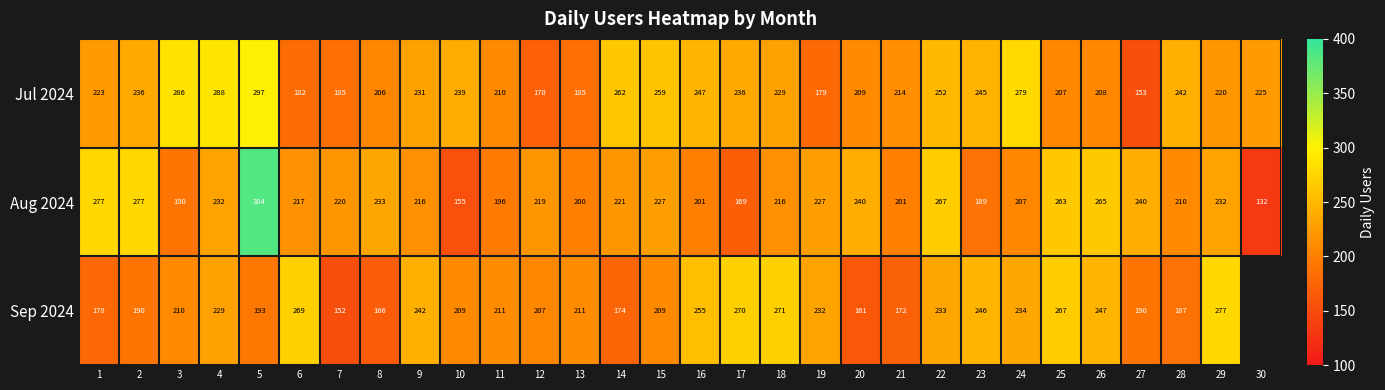

At which label does Jul 2024 reach its peak?

5